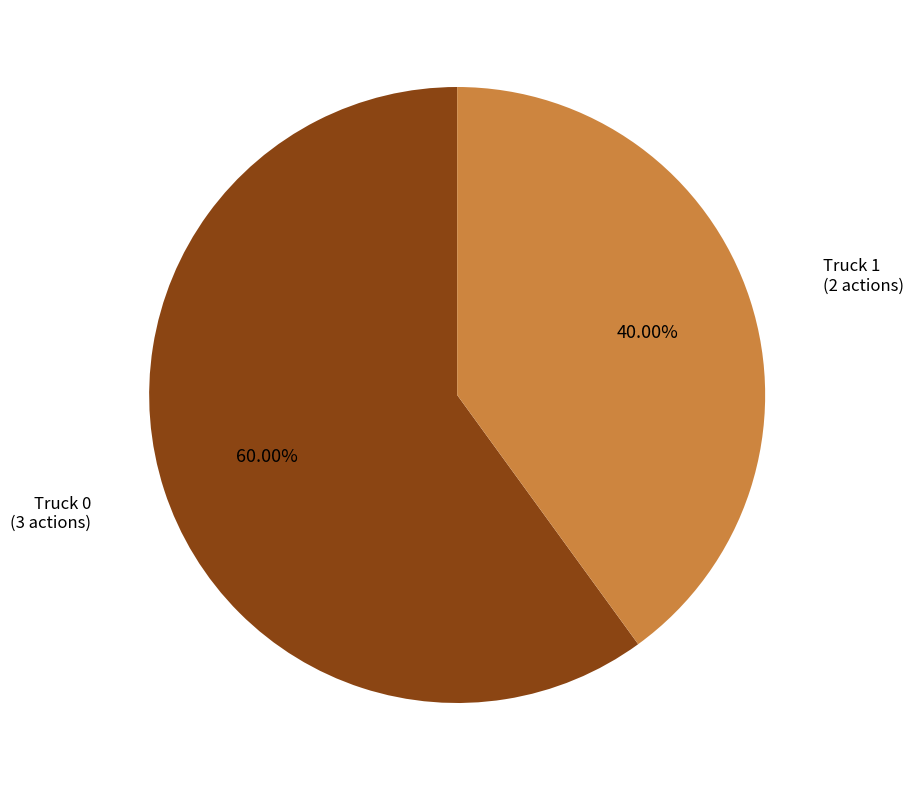

What percentage is the Truck 1 slice, to the nearest percent?

40%